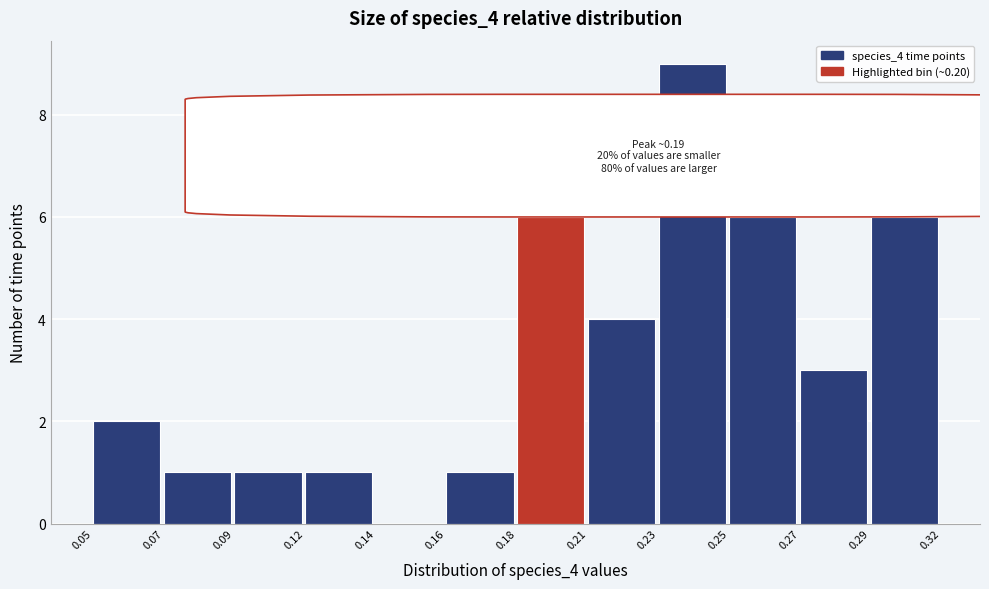

Reading left to right, transcribe all the data shown in this chart.

0.05=2	0.07=1	0.09=1	0.12=1	0.14=0	0.16=1	0.18=6	0.21=4	0.23=9	0.25=6	0.27=3	0.29=6